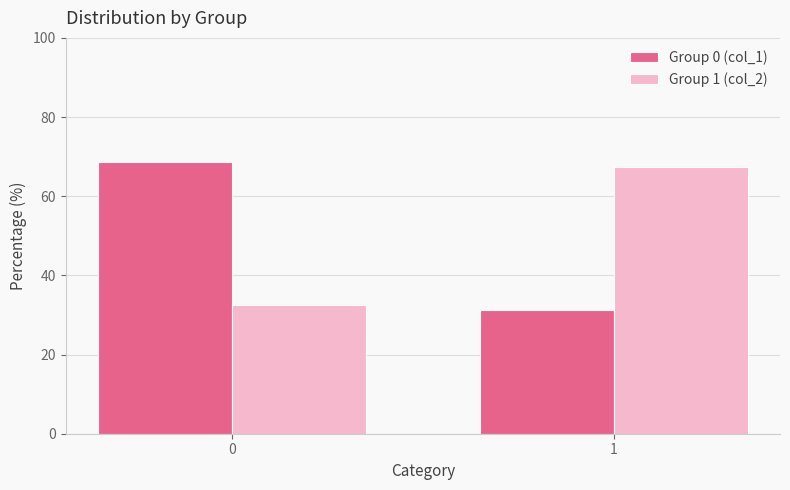

What is the maximum value for Group 0 (col_1)?

68.7